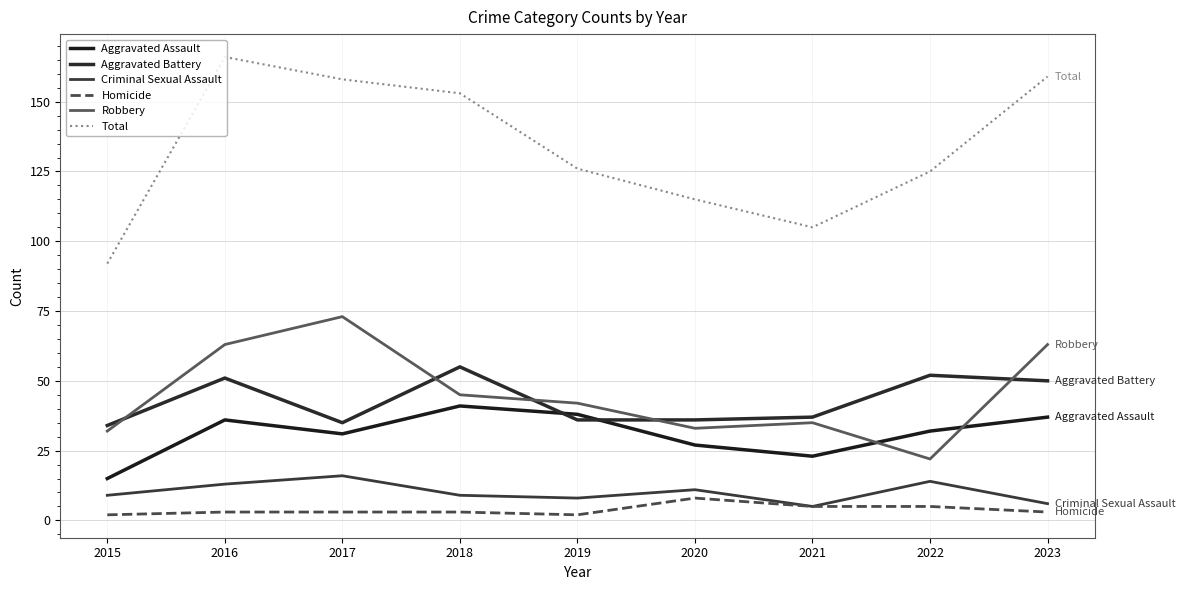

Where is Criminal Sexual Assault nearest to the value 10?

2015